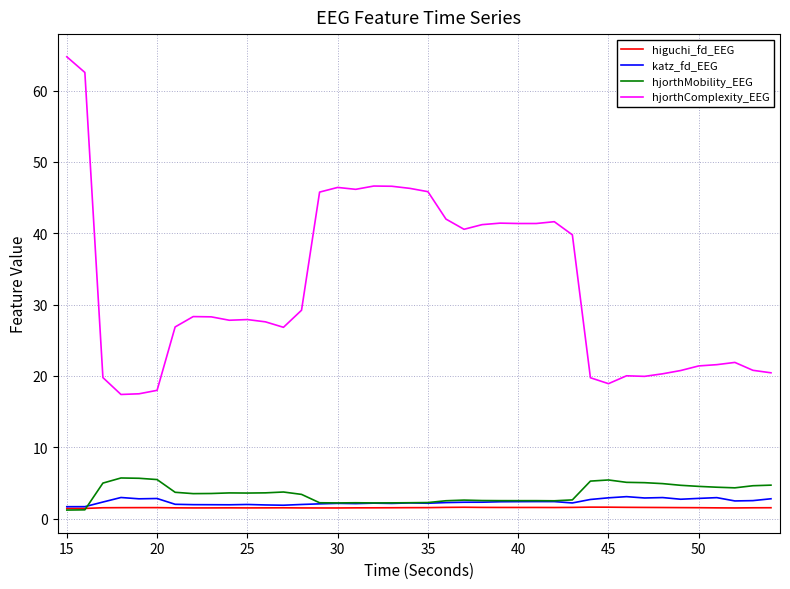

True or false: hjorthComplexity_EEG and katz_fd_EEG intersect in this chart.

False